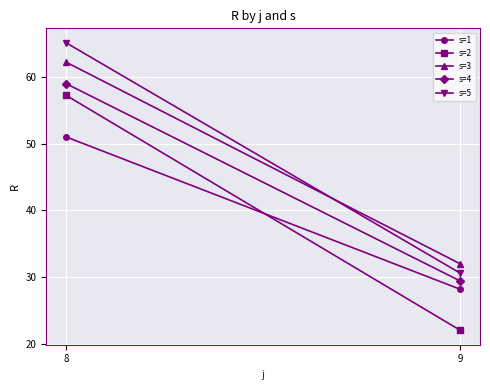

How many series are shown in this chart?

5